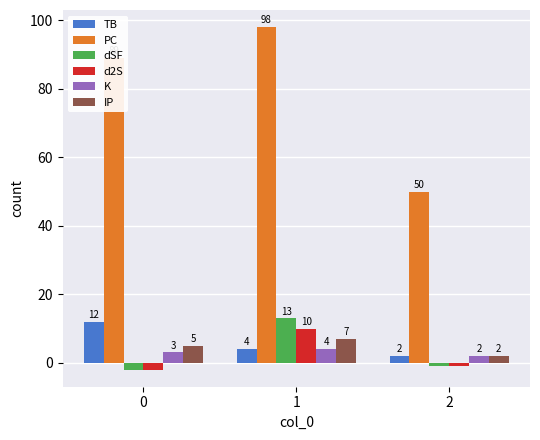

Where does the dSF series first go above -1?

1